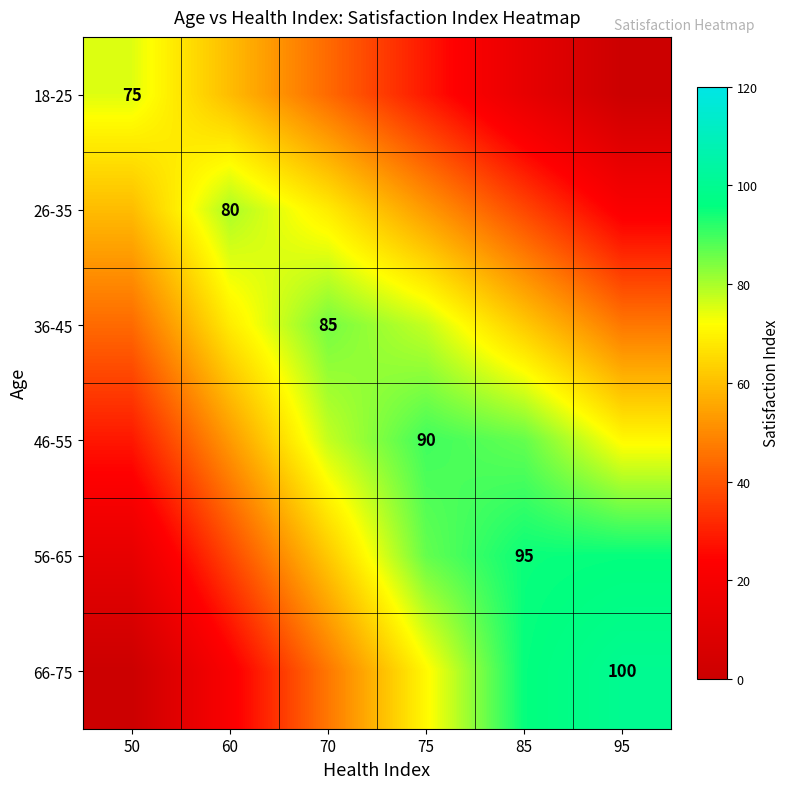

At which category is the sum across all series the highest?

75